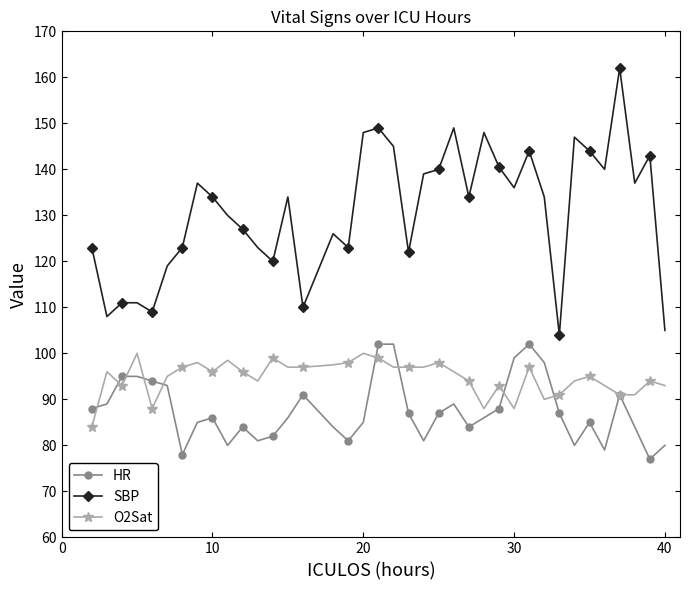

What is the value of the HR point at the 10th from the left?

80.0